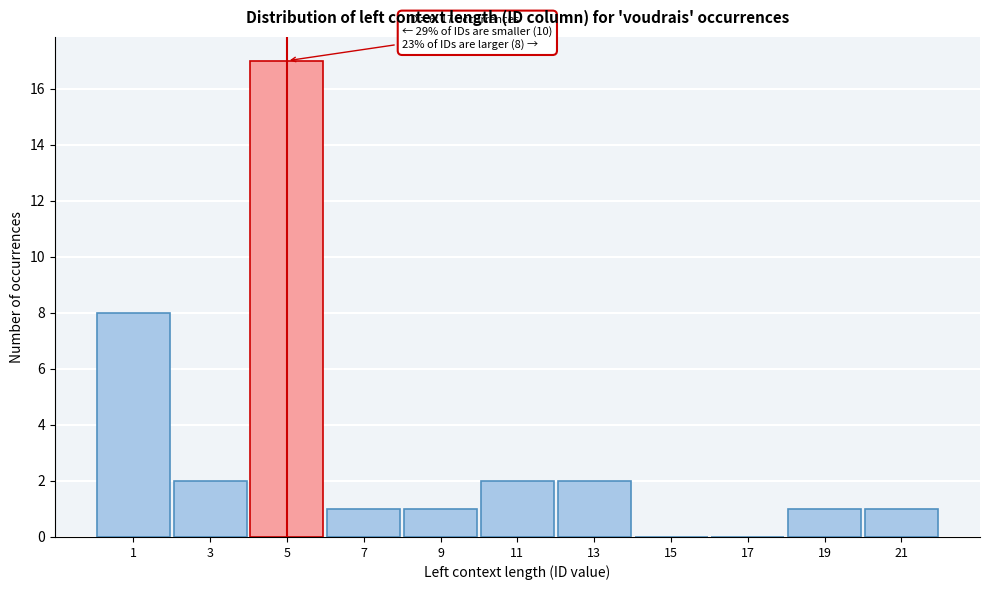

Reading left to right, extract all data points from this chart.

1=8	3=2	5=17	7=1	9=1	11=2	13=2	15=0	17=0	19=1	21=1